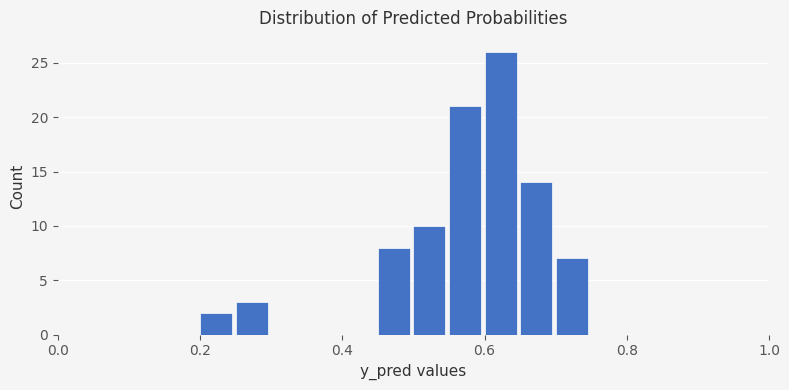

Read against the x-axis, roughly where is the centre of the tallest bar?

0.62